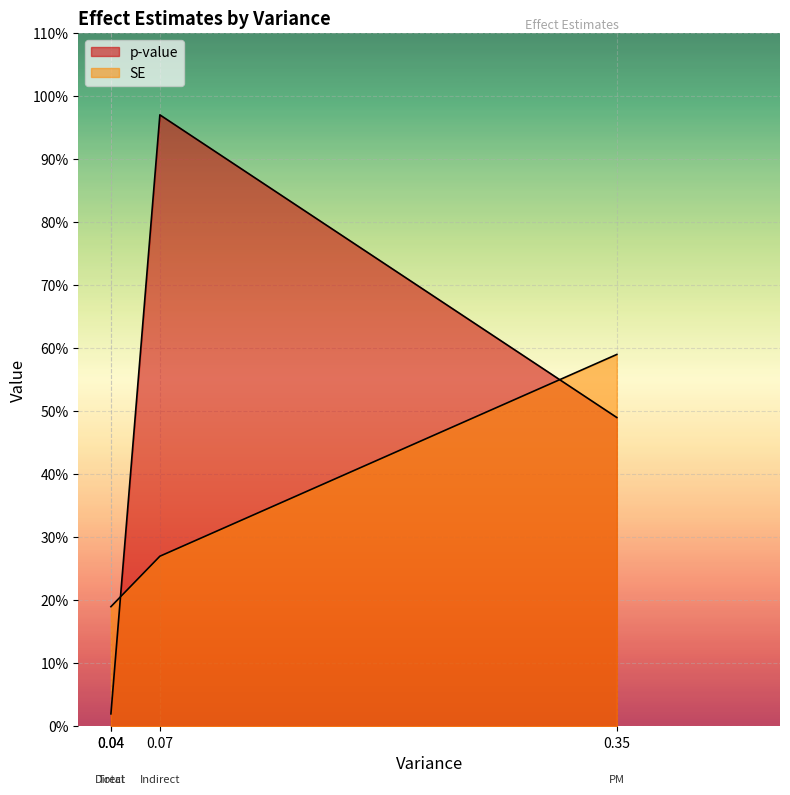

What are all the series names shown in the legend?

p-value, SE